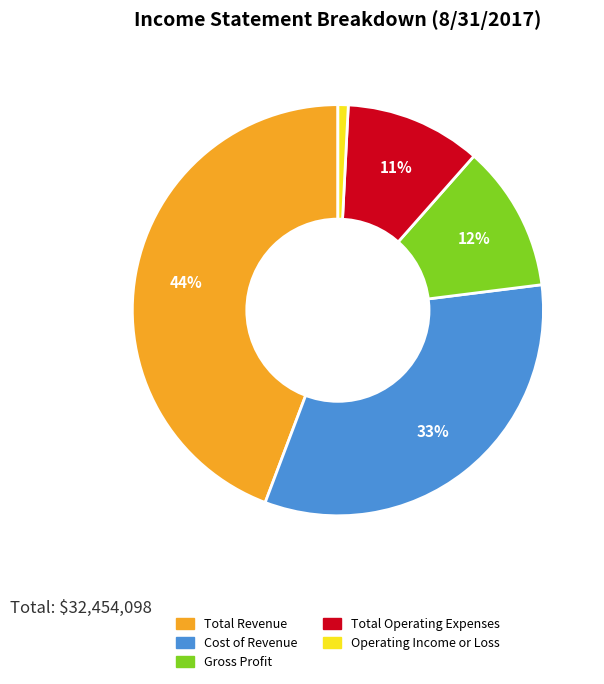

Is there any slice that represents more than half of the pie?

No